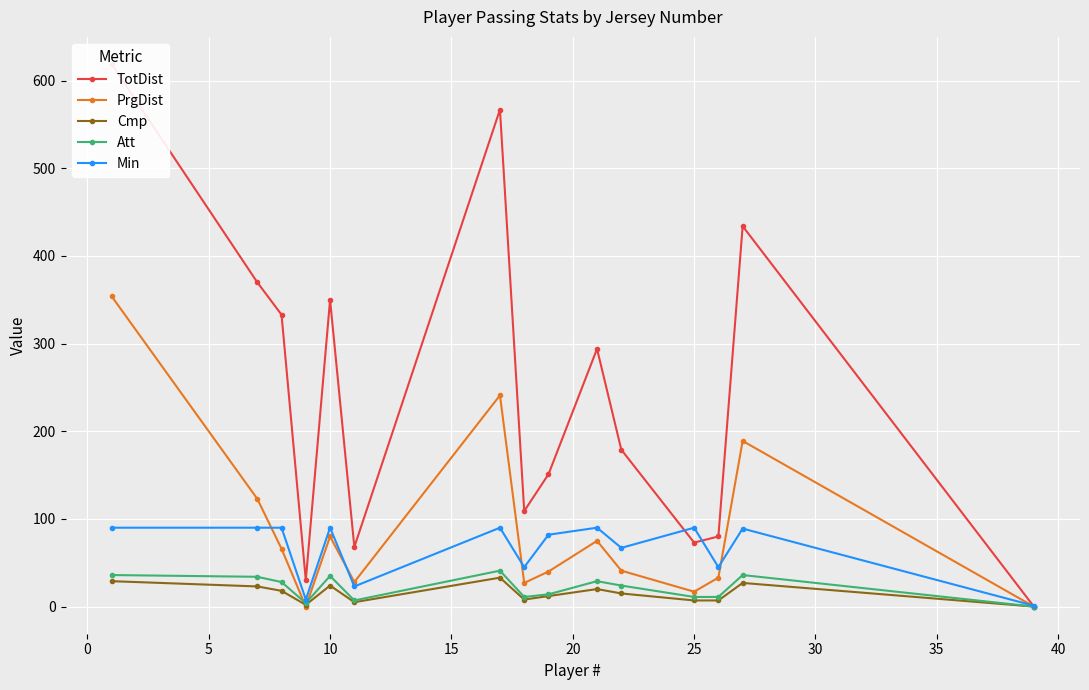

True or false: Cmp and Min intersect in this chart.

False